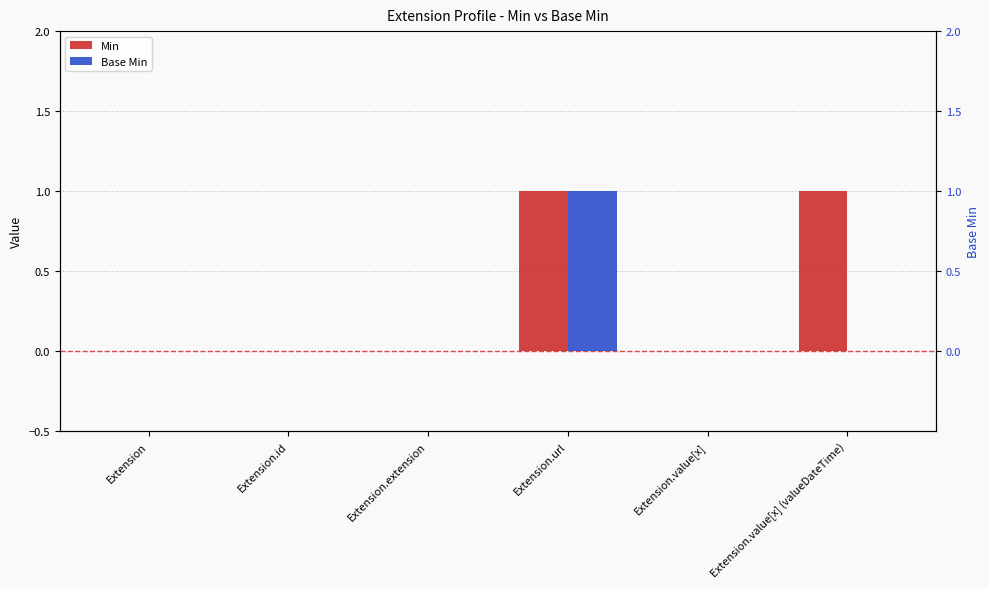

The Base Min series shows 1 at Extension.url. True or false?

True